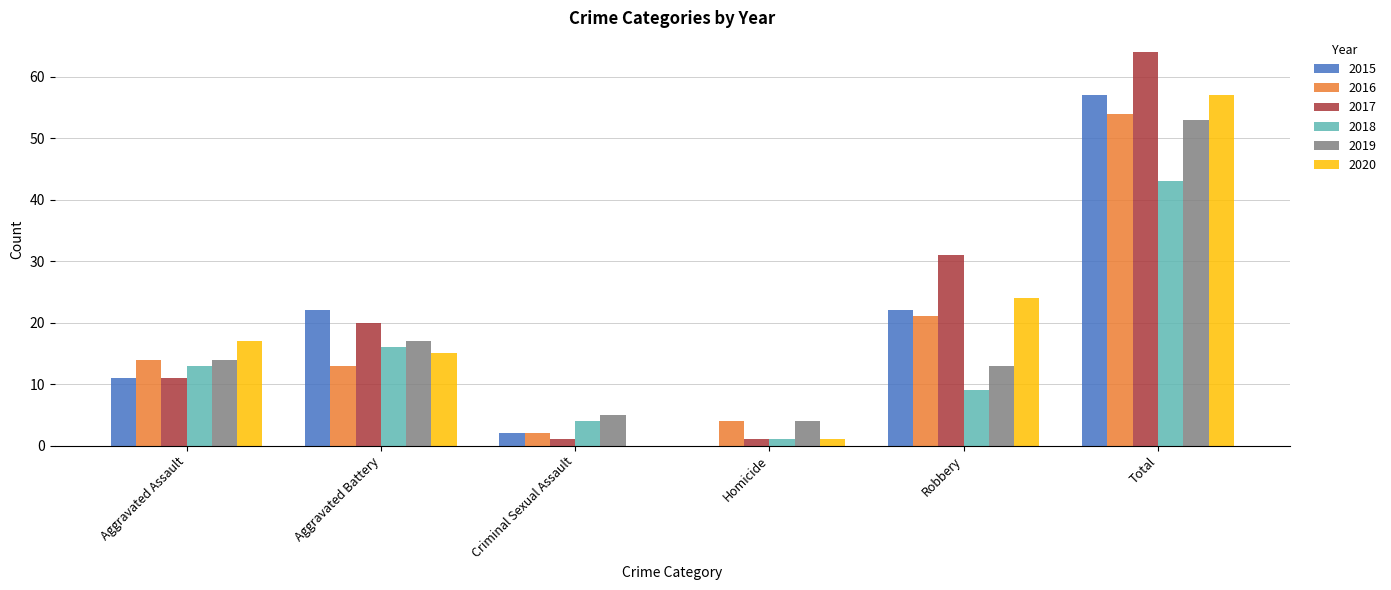

What is the spread (max minus min) of values at Aggravated Assault?

6